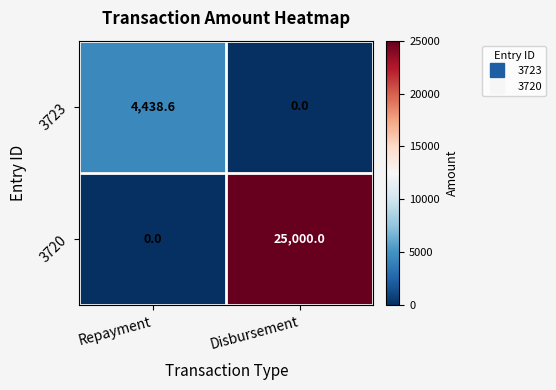

What is the difference between the 3720 values at Repayment and Disbursement?

25000.0